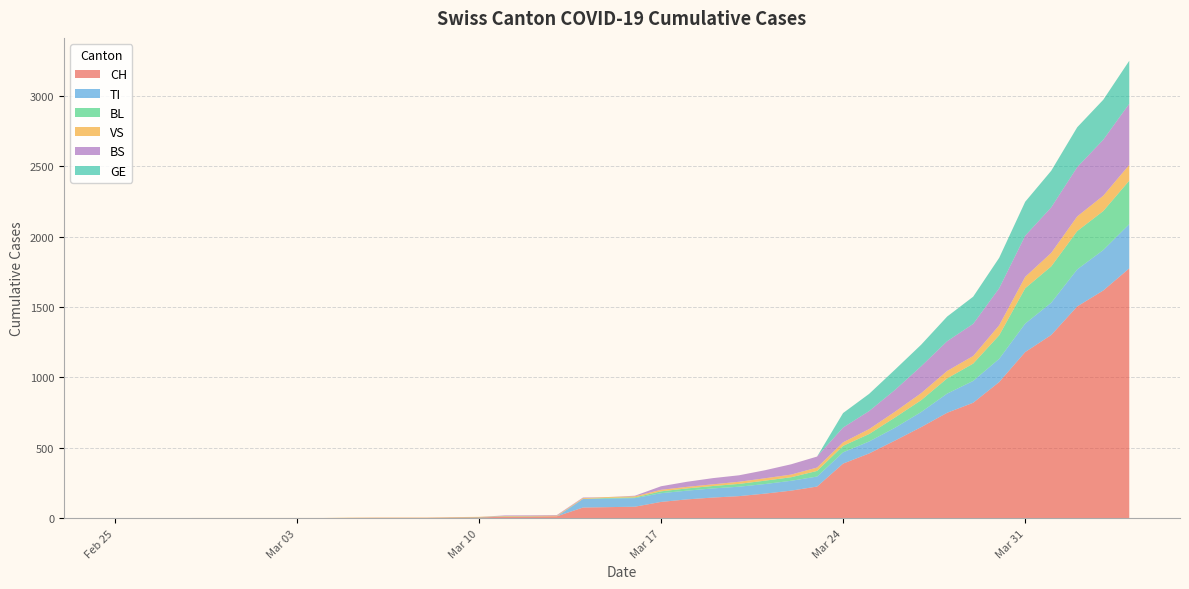

Reading left to right, transcribe all the data shown in this chart.

CH: 0	0	0	0	0	0	0	0	0	2	3	3	3	5	6	11	12	14	76	79	82	116	134	147	157	175	196	225	388	460	552	647	749	820	967	1180	1301	1504	1617	1774
TI: 0	0	0	0	0	0	0	0	0	0	0	0	0	0	0	0	0	0	61	61	61	62	62	65	67	68	70	71	80	85	91	107	136	155	165	202	229	263	287	314
BL: 0	0	0	0	0	0	0	0	0	0	0	0	0	1	2	2	2	0	0	5	5	13	16	17	20	24	25	40	46	53	73	84	108	123	167	251	258	272	277	309
VS: 0	0	0	2	2	2	2	2	2	2	2	2	2	2	2	3	3	5	6	6	8	11	11	12	15	17	19	24	25	35	41	50	53	54	71	81	96	104	109	112
BS: 0	0	0	0	0	0	0	0	0	0	0	0	0	0	0	4	4	4	4	0	4	25	36	44	46	57	73	78	105	128	155	191	211	228	263	292	323	350	397	434
GE: 0	0	0	0	0	0	0	0	0	0	0	0	0	0	0	0	0	0	0	0	0	0	0	0	0	0	0	0	103	122	144	153	175	193	216	241	260	283	284	305